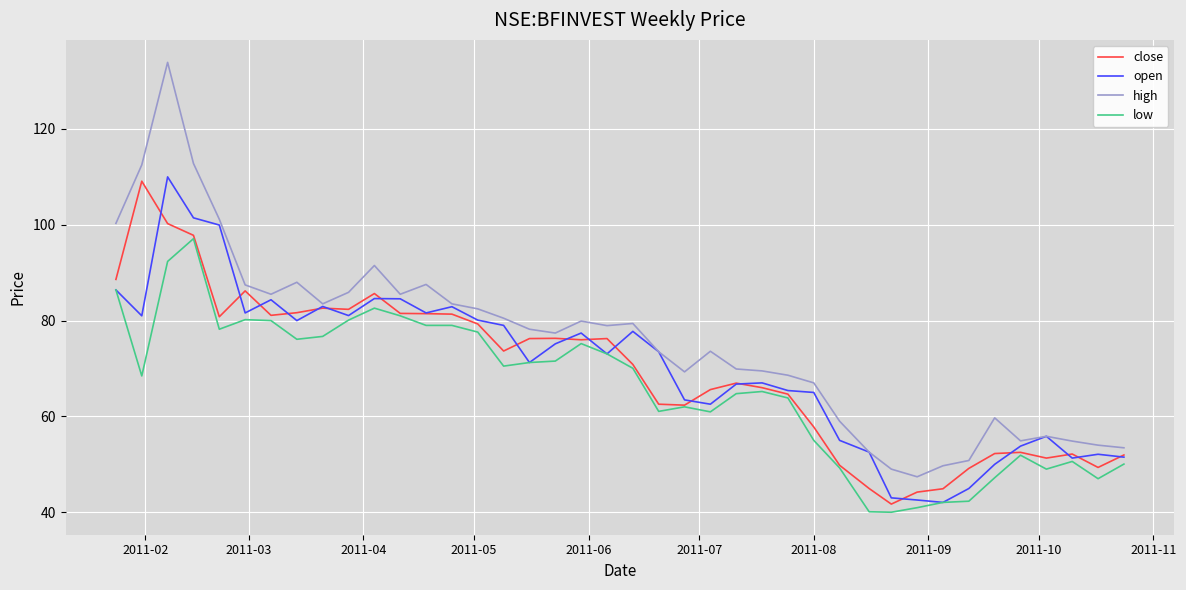

Which series has the largest total across all categories?

high